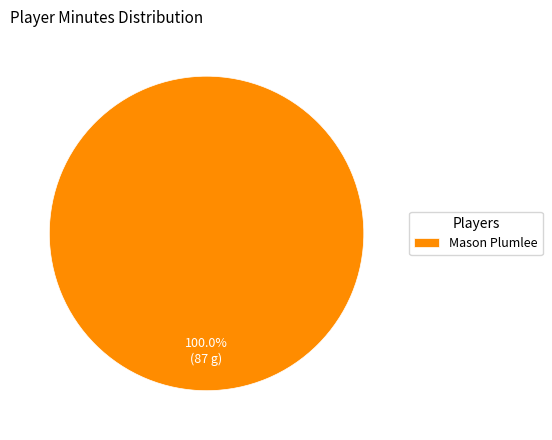

What is the majority slice?

Mason Plumlee